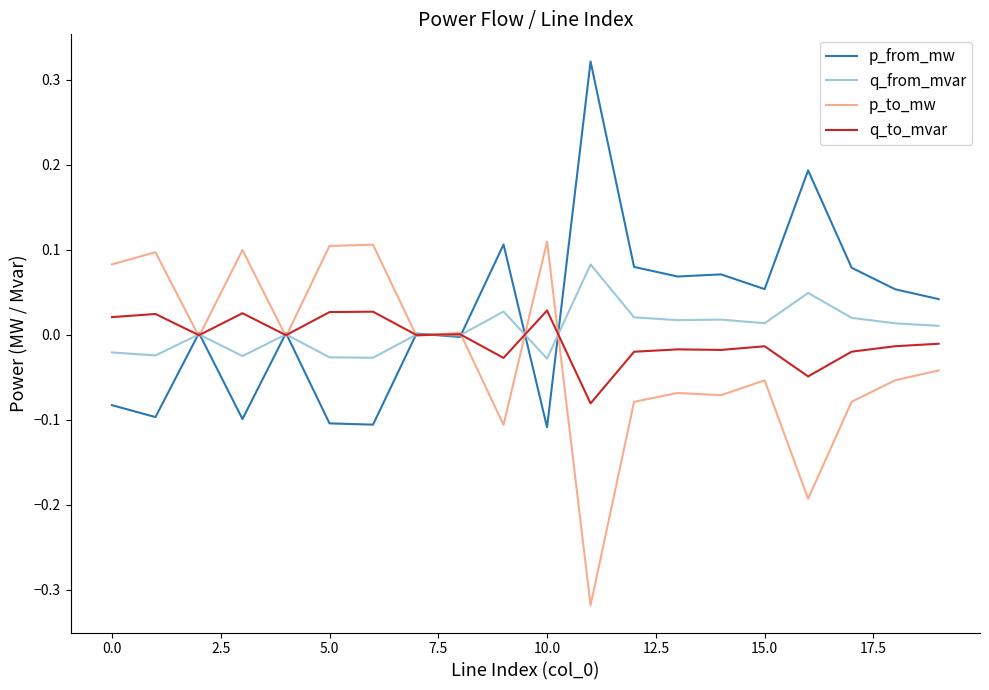

What are all the series names shown in the legend?

p_from_mw, q_from_mvar, p_to_mw, q_to_mvar